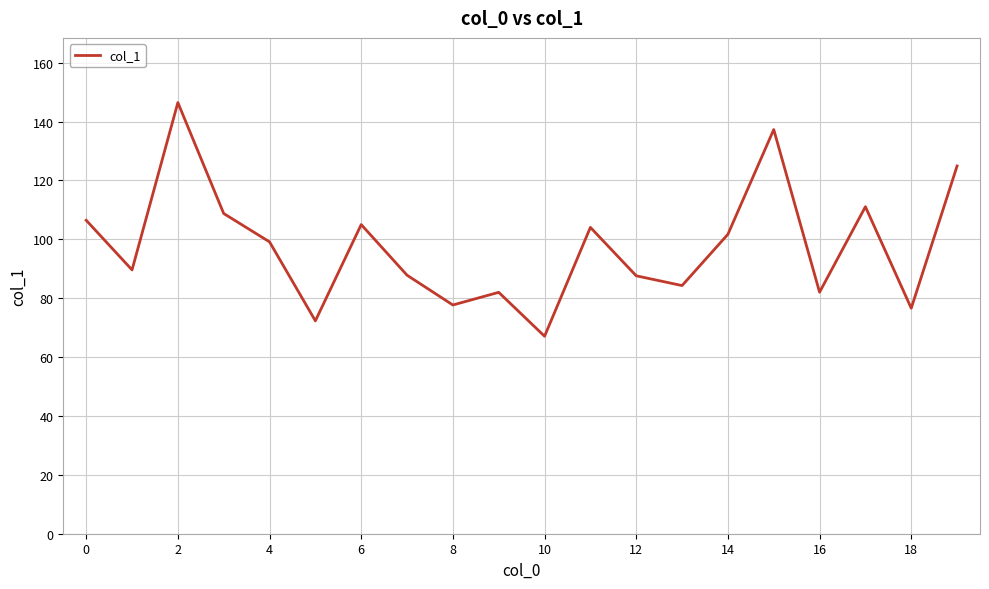

What is the difference between the maximum and minimum values?

79.4